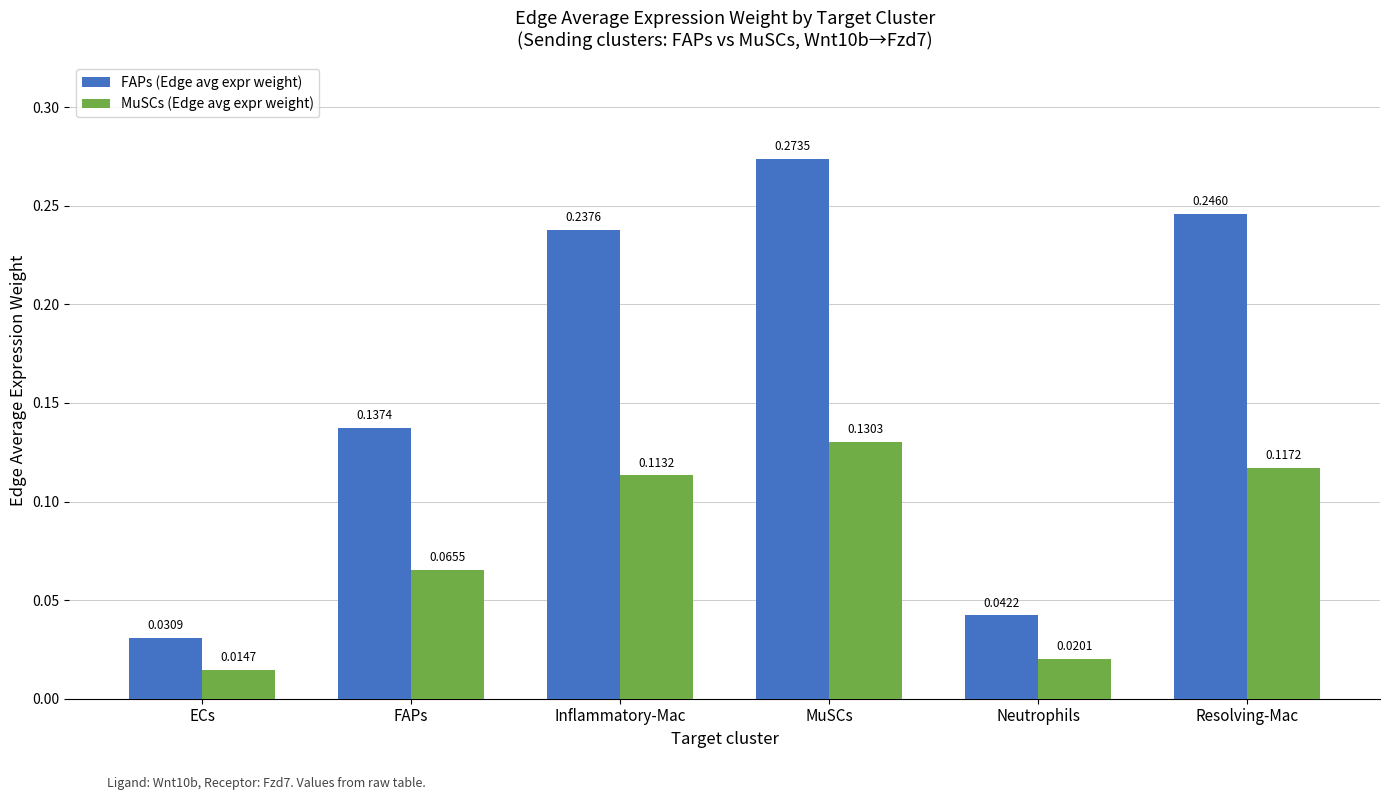

What is the sum of all FAPs (Edge avg expr weight) values?

1.0